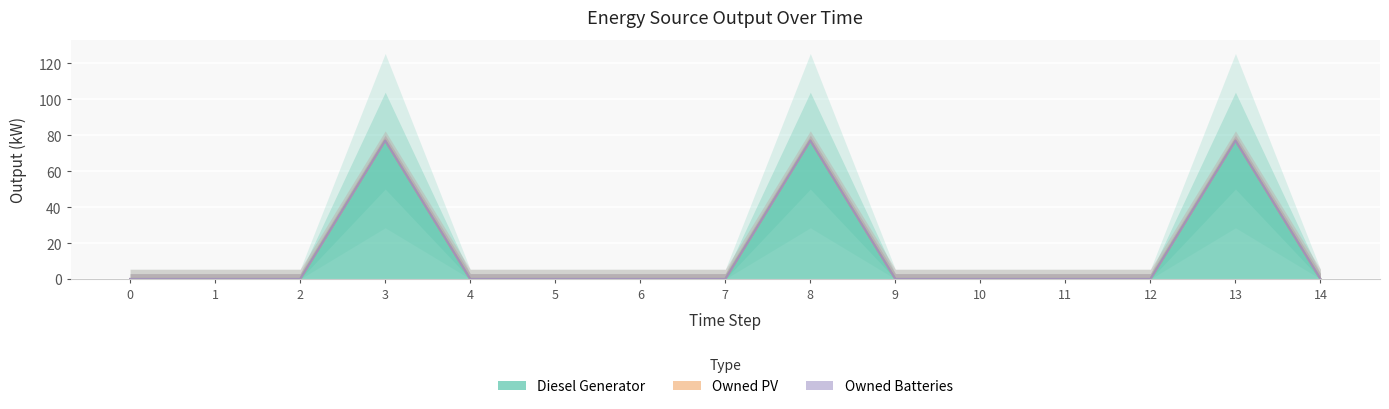

Which series has the largest range (max minus min)?

Diesel Generator